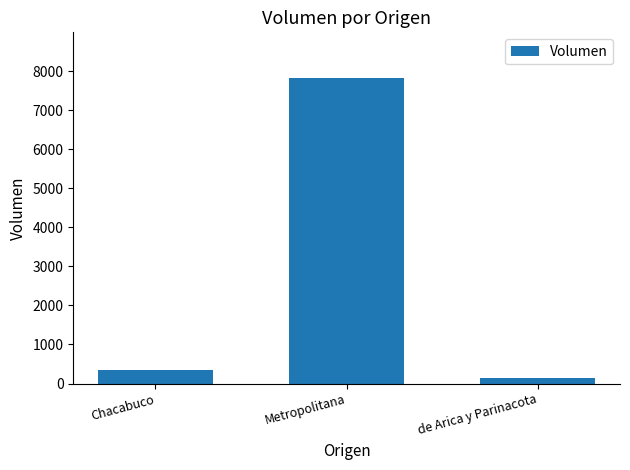

Are the bars grouped side by side (vs. stacked)?

No